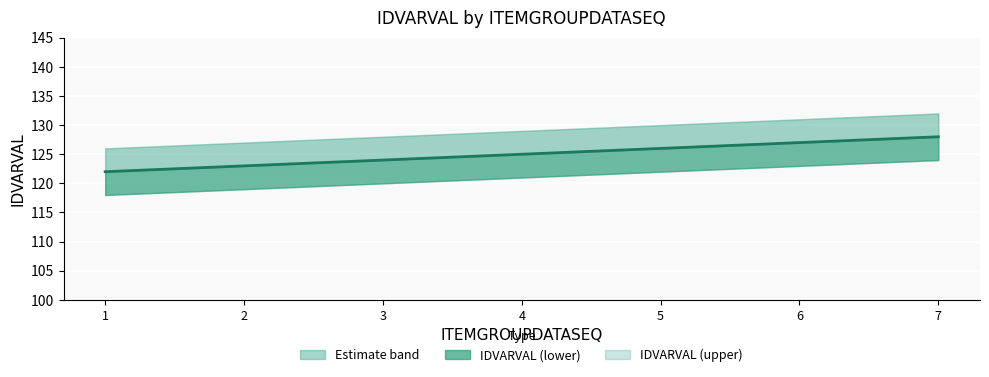

Which label corresponds to the largest value in the chart?

7